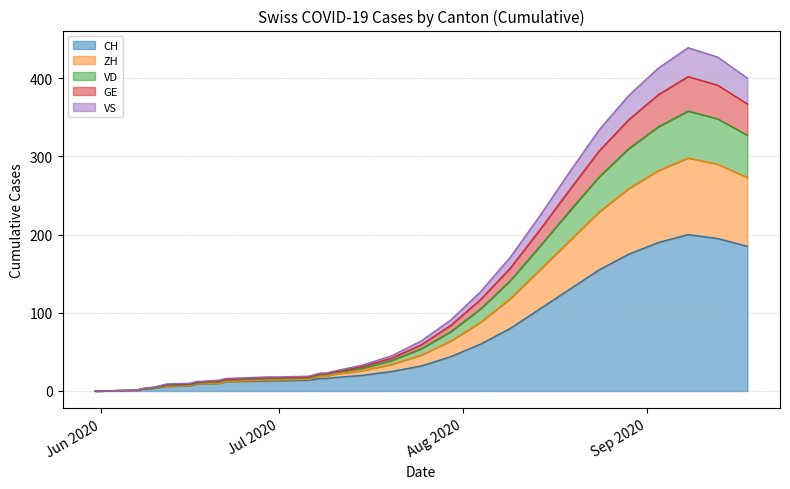

At which label is GE closest to 179?

2020-08-14